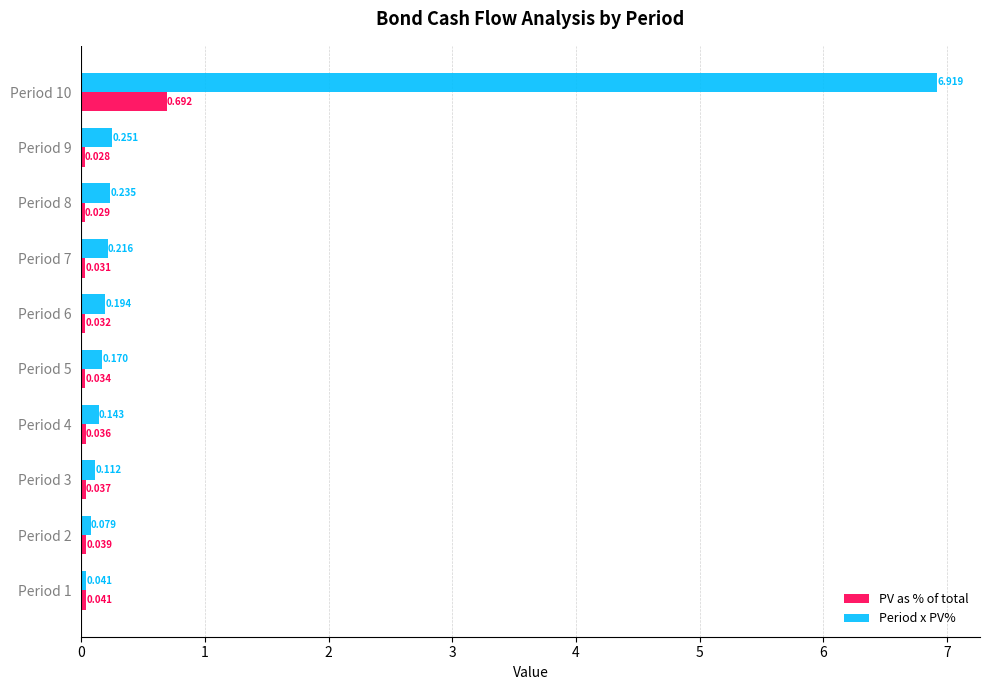

Is the value of PV as % of total at Period 10 greater than the value of Period x PV% at Period 1?

Yes